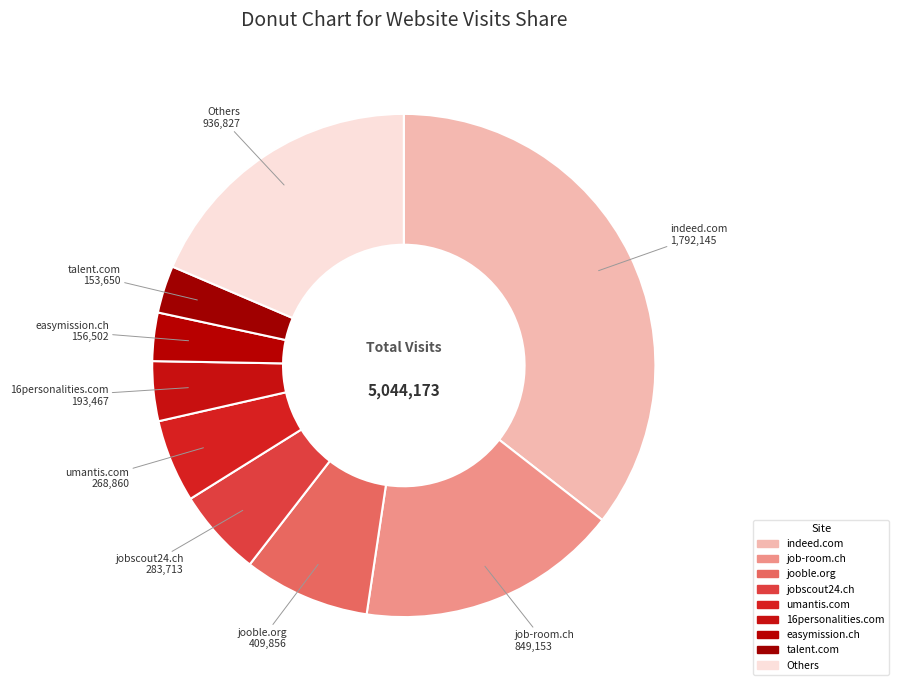

How many segments does this pie chart have?

9